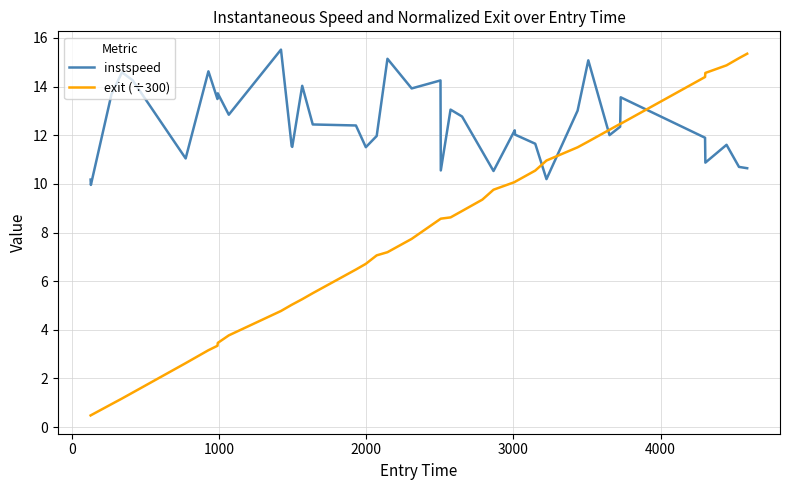

What is the minimum value shown in the chart?

0.5